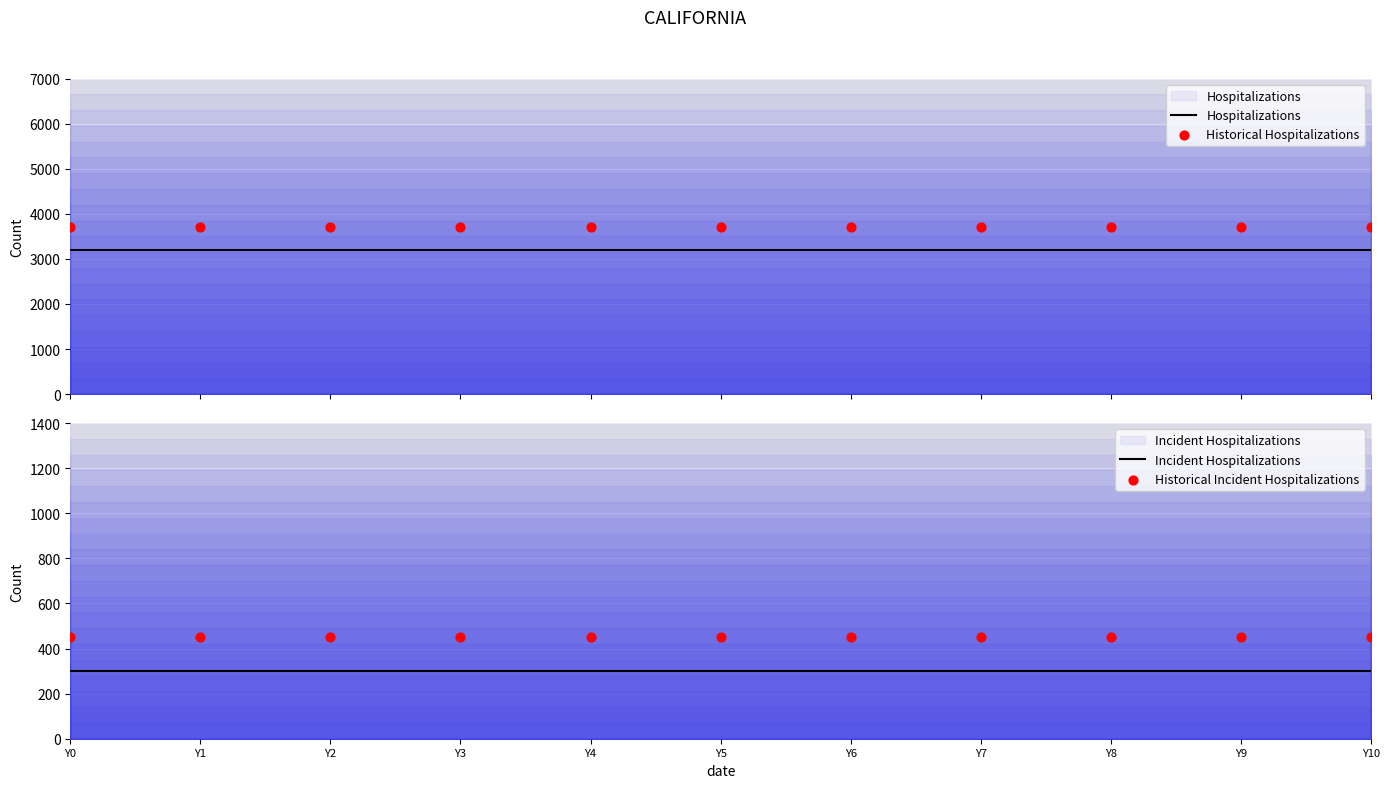

Which series contains the lowest Y value?

Incident Hospitalizations